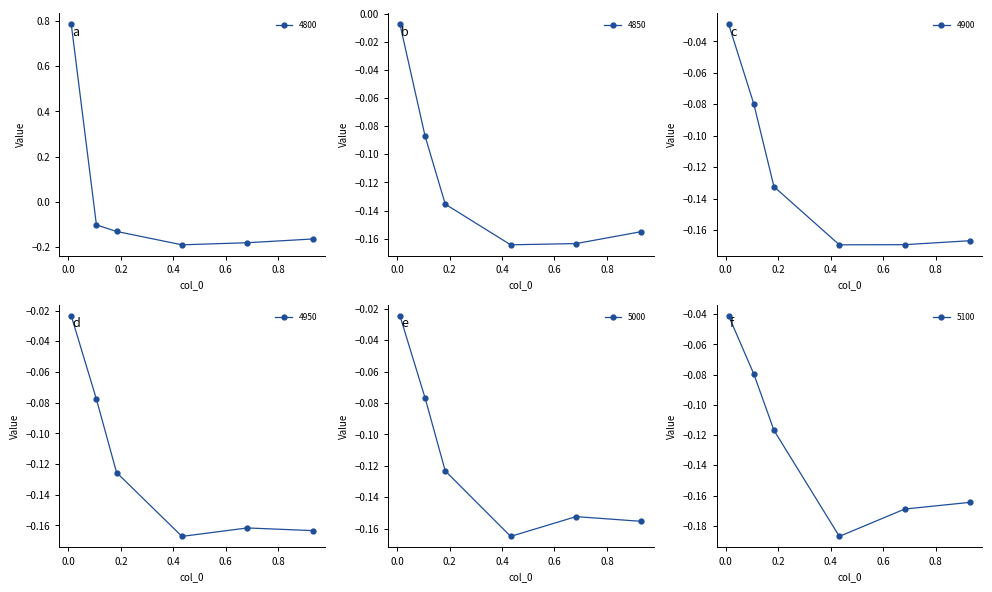

How many values in the 4800 series are below 0?

5